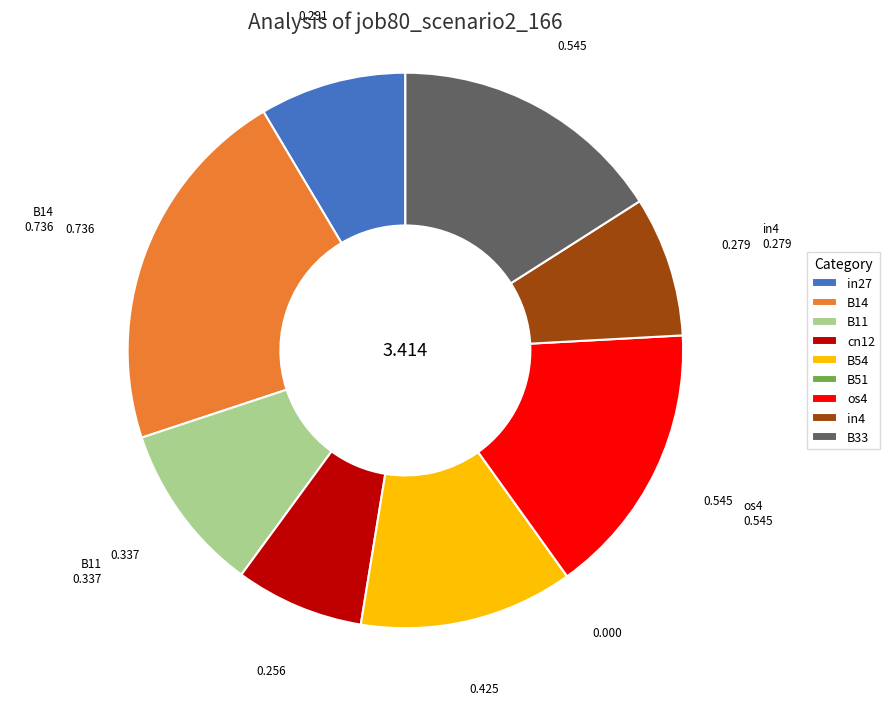

Is there a majority slice in this chart?

No